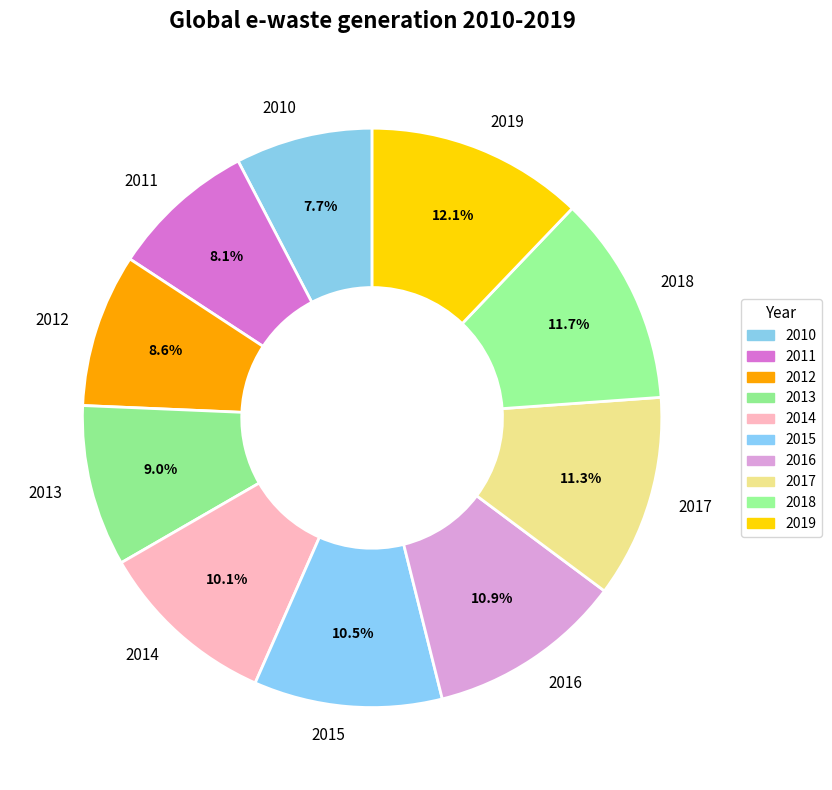

To the nearest percent, what is the difference between the largest and smallest slice percentages?

4%